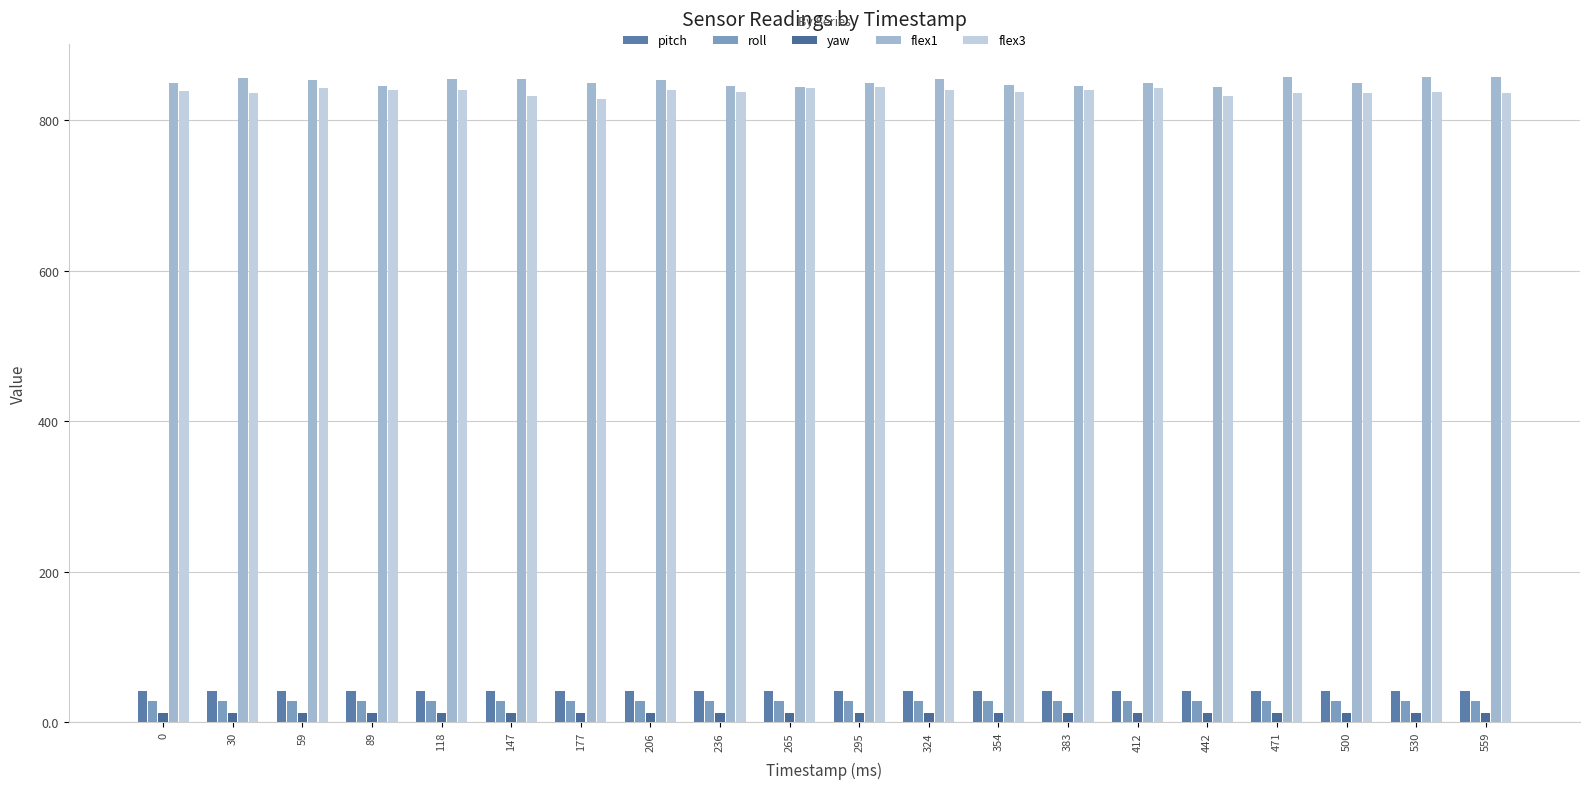

How many groups of bars are there?

20